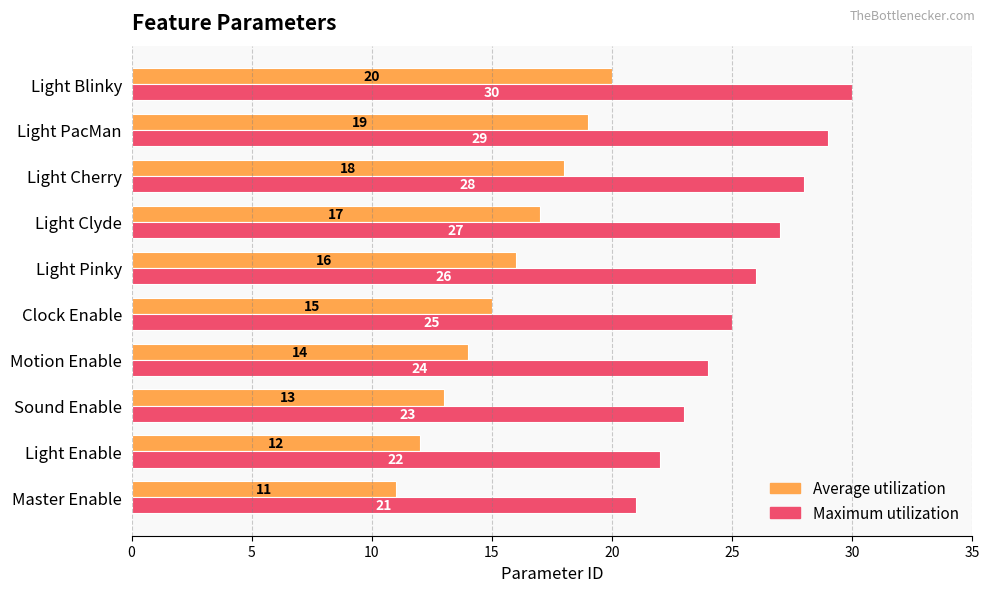

What are all the series names shown in the legend?

Average utilization, Maximum utilization